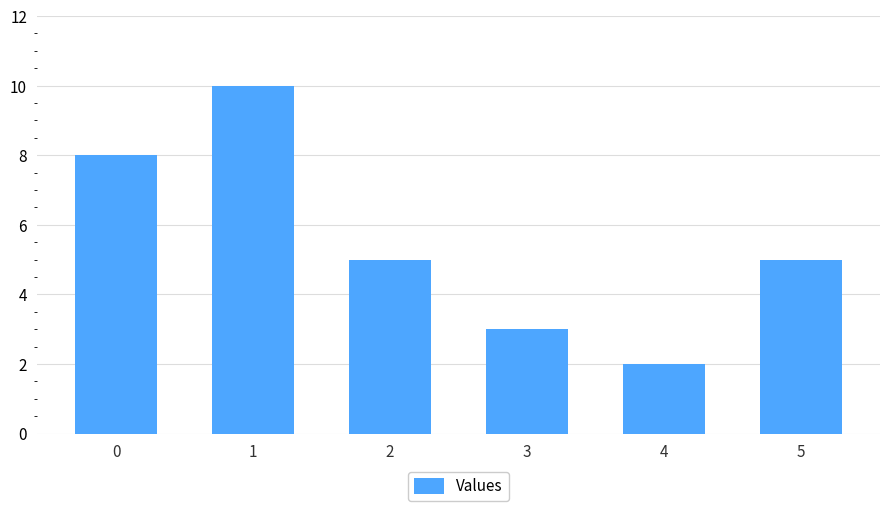

Reading left to right, extract all data points from this chart.

8	10	5	3	2	5